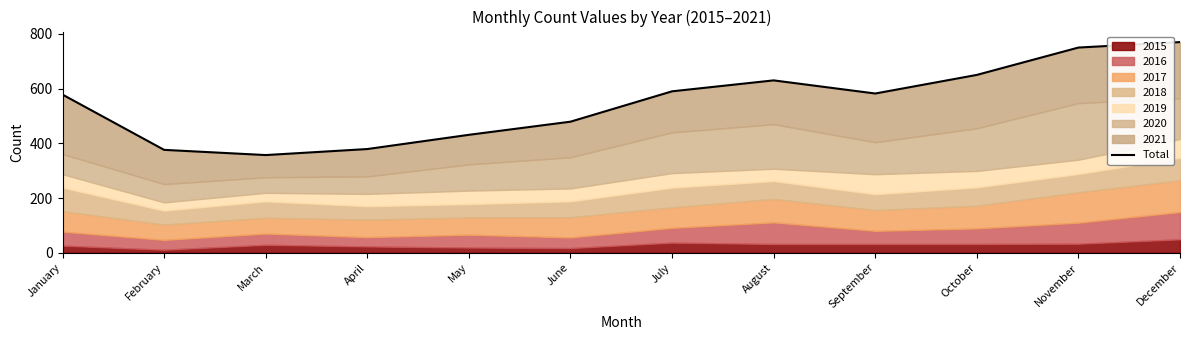

How many data points are less than 582?

6